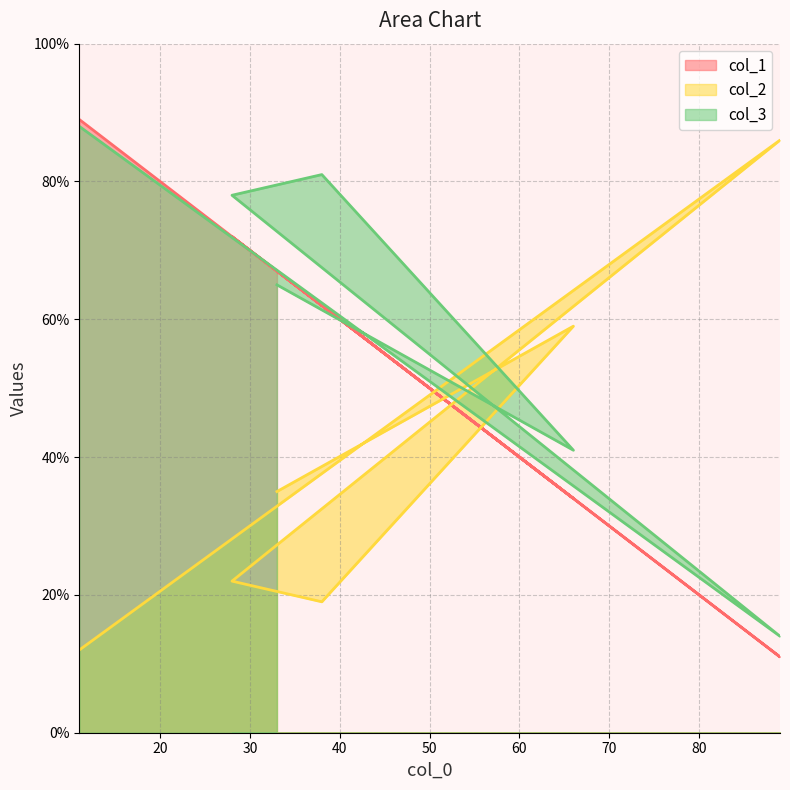

What value does the col_3 series have at 38, to the nearest 10?

80